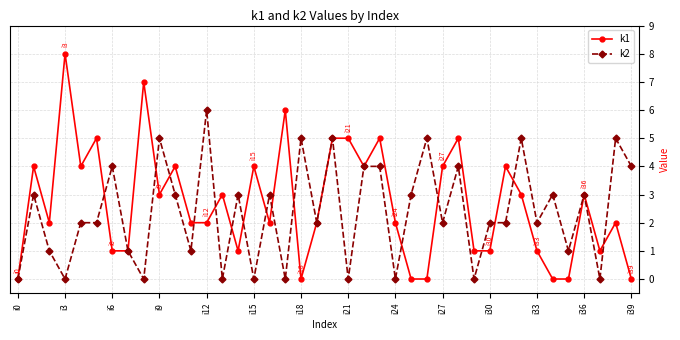

What is the maximum value shown in the chart?

8